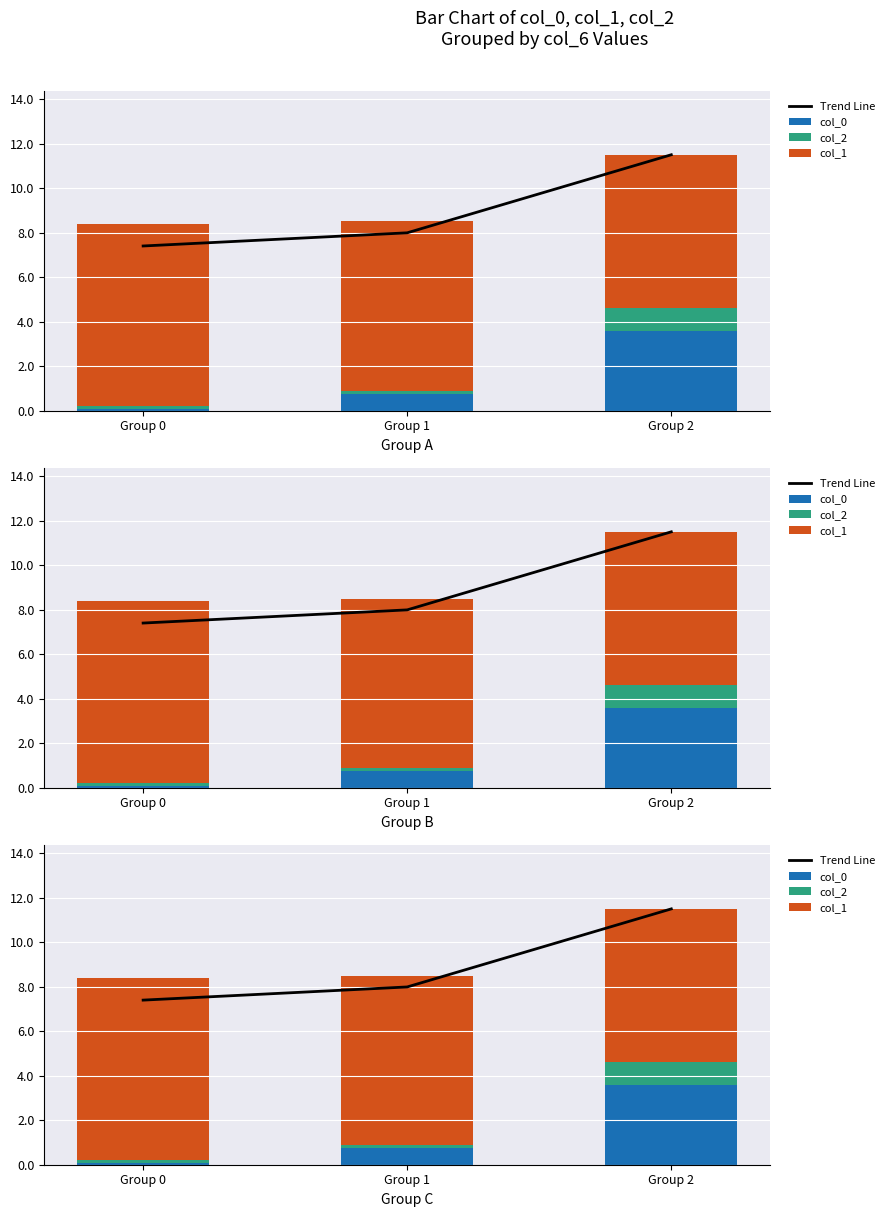

Is the value of Trend Line at Group 1 greater than the value of col_0 at Group 1?

Yes